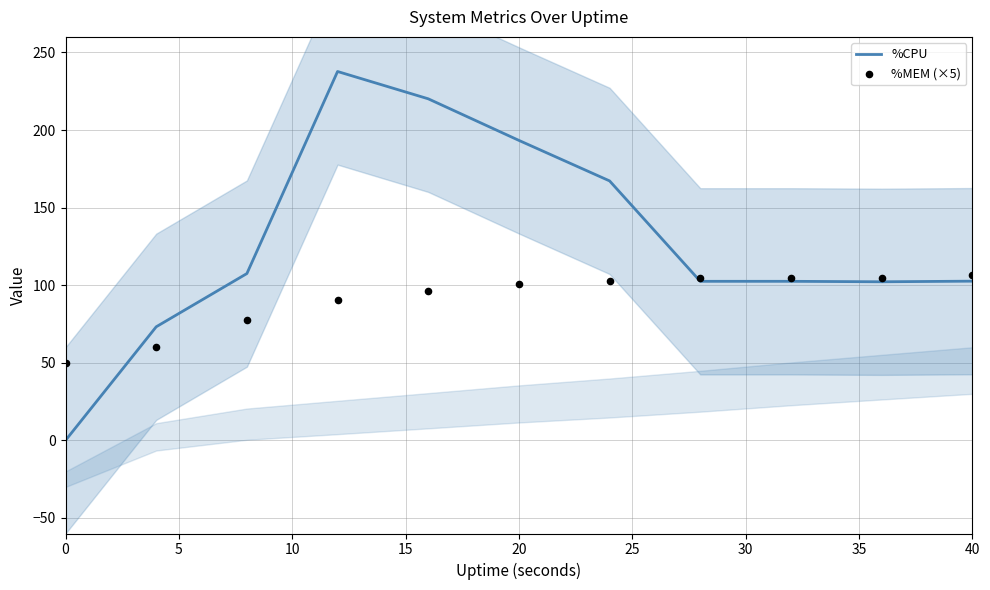

What is the highest value of the %CPU series?

237.7